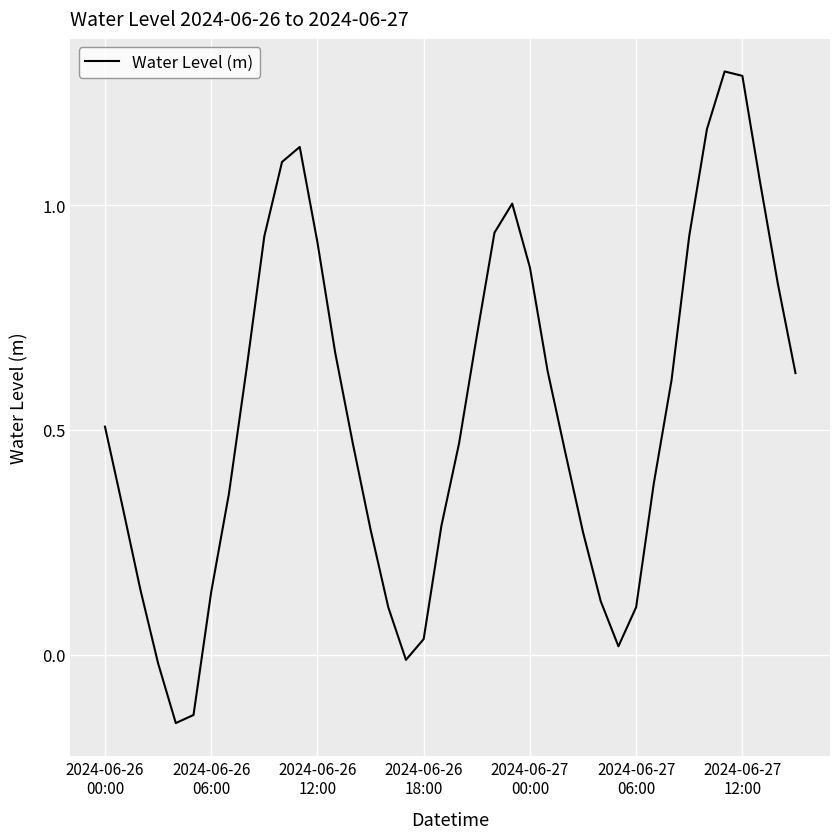

What is the greatest value displayed?

1.3